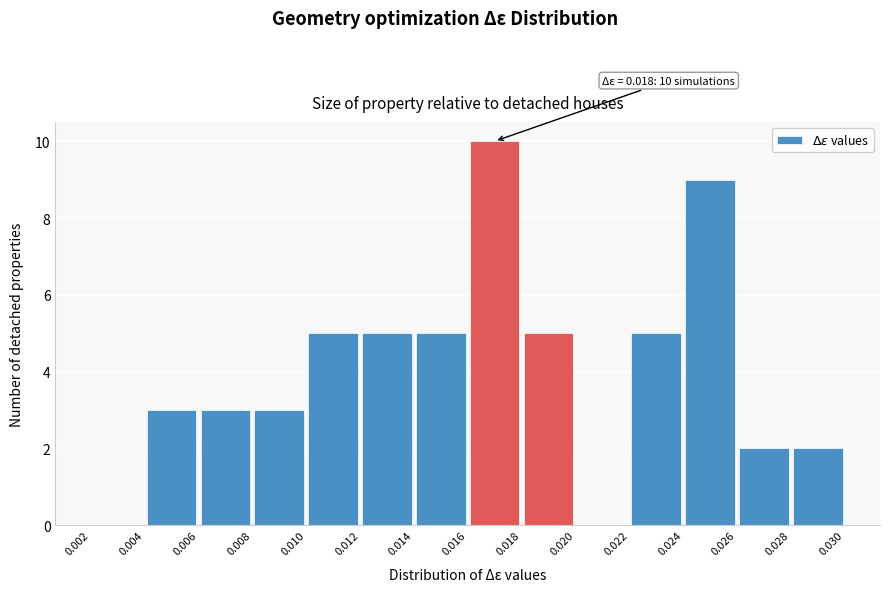

Which range on the x-axis has the tallest bar?

0.016 to 0.018